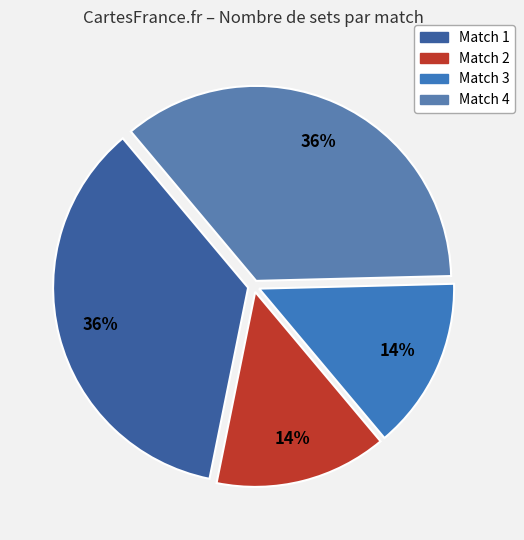

Does any single category account for the majority?

No